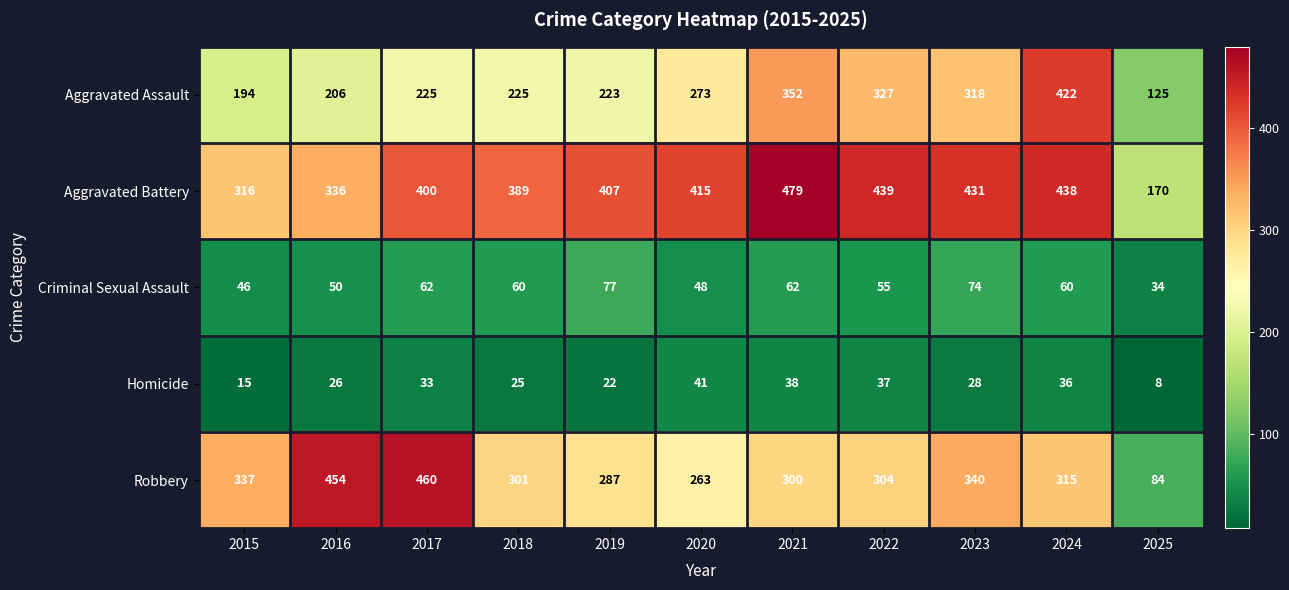

At which label does Aggravated Assault reach its peak?

2024